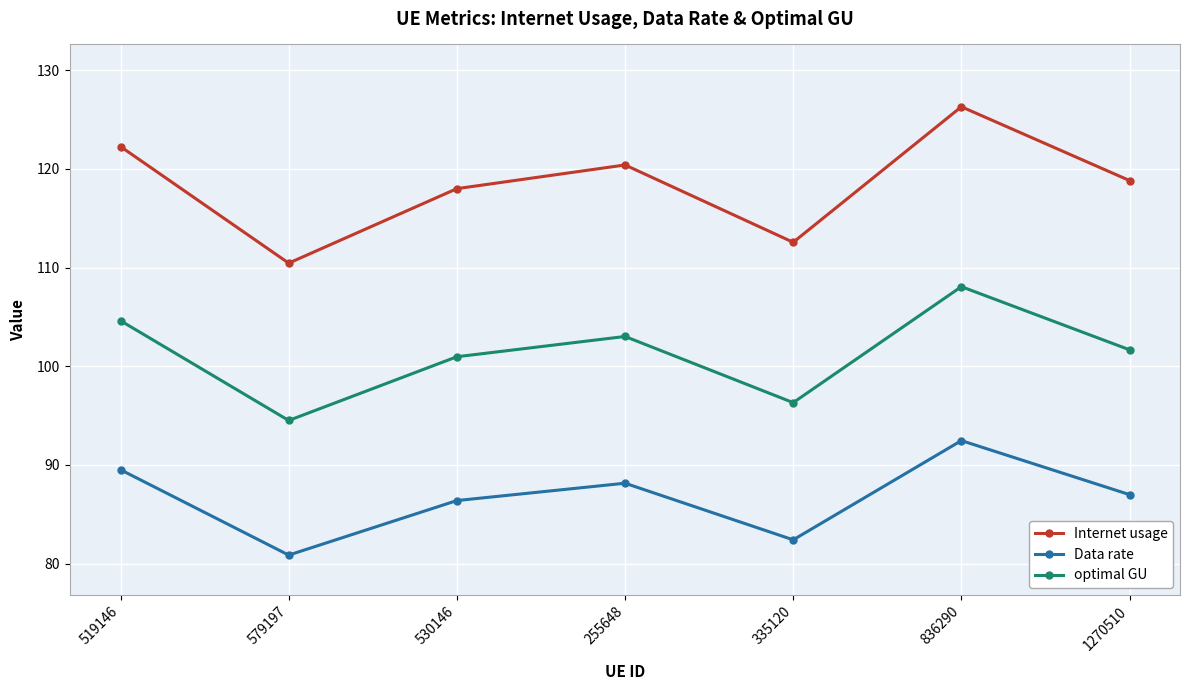

List the series in order of their peak value, highest first.

Internet usage, optimal GU, Data rate